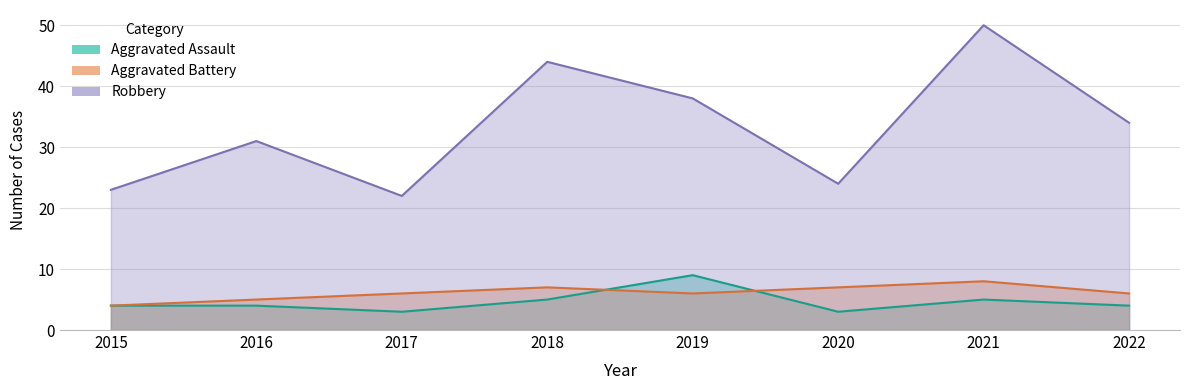

What is the value of the Aggravated Battery point at the 2nd from the left?

5